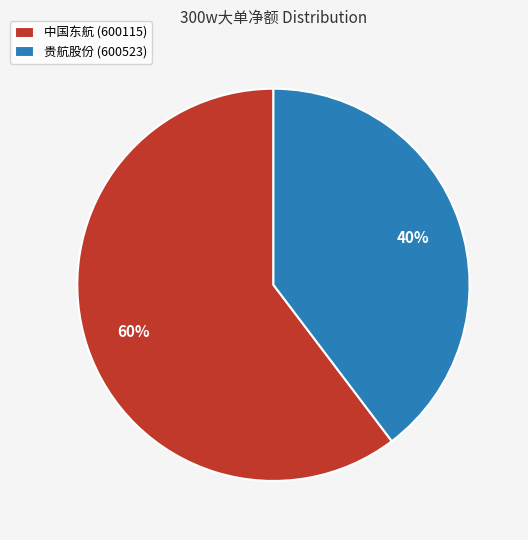

Do 贵航股份 (600523) and 中国东航 (600115) together represent more than half of the pie?

Yes